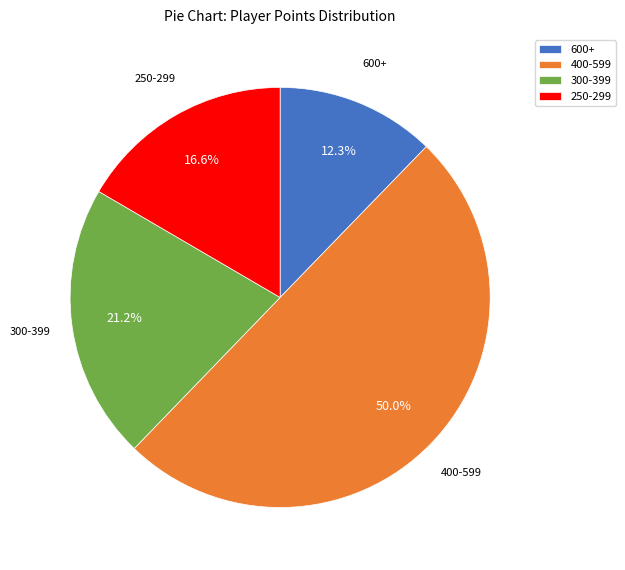

Which slice is the smallest?

600+